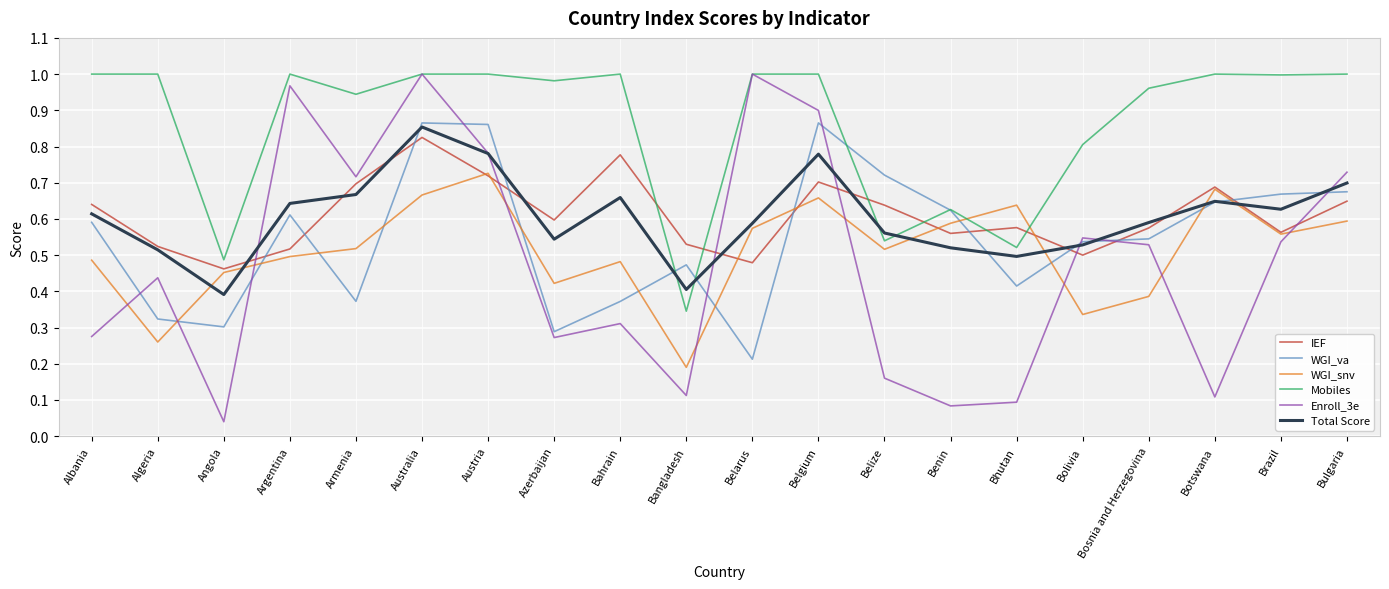

True or false: Enroll_3e has a value of 0.2 at Brazil.

False